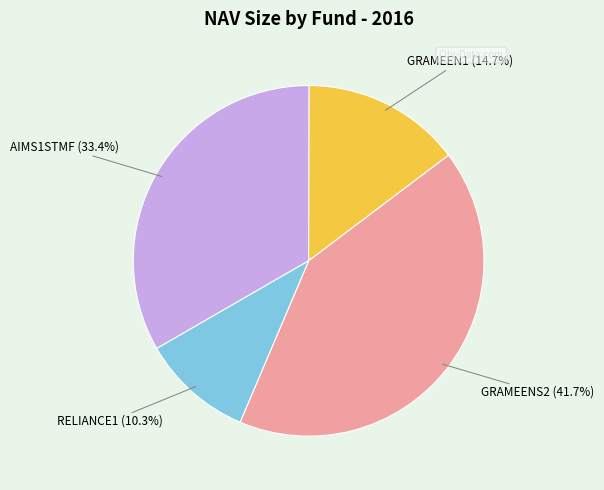

Is there a majority slice in this chart?

No